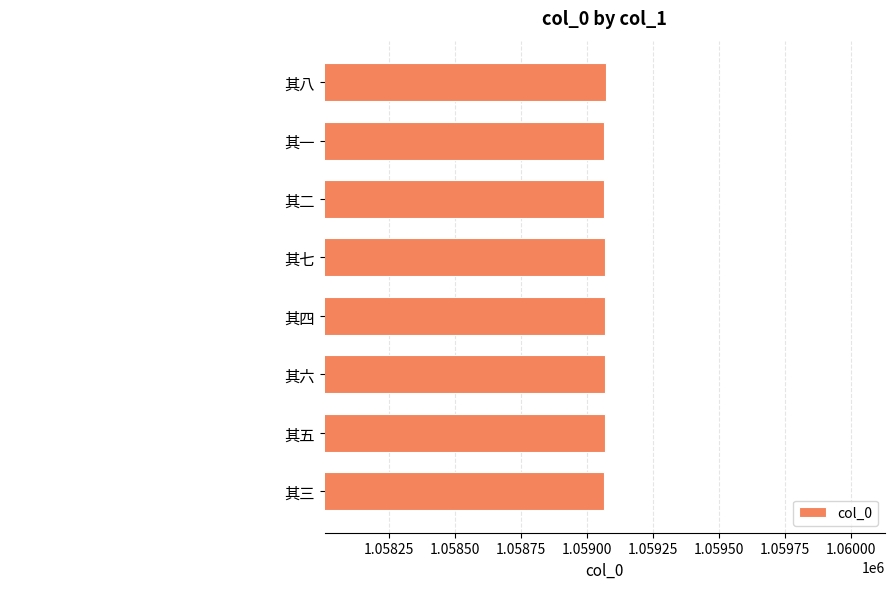

List the labels in order of value, smallest first.

其一, 其二, 其三, 其四, 其五, 其六, 其七, 其八